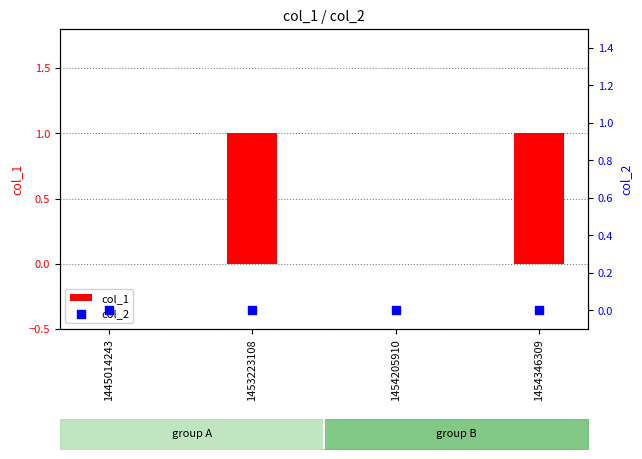

At how many categories does at least one series exceed 0?

2